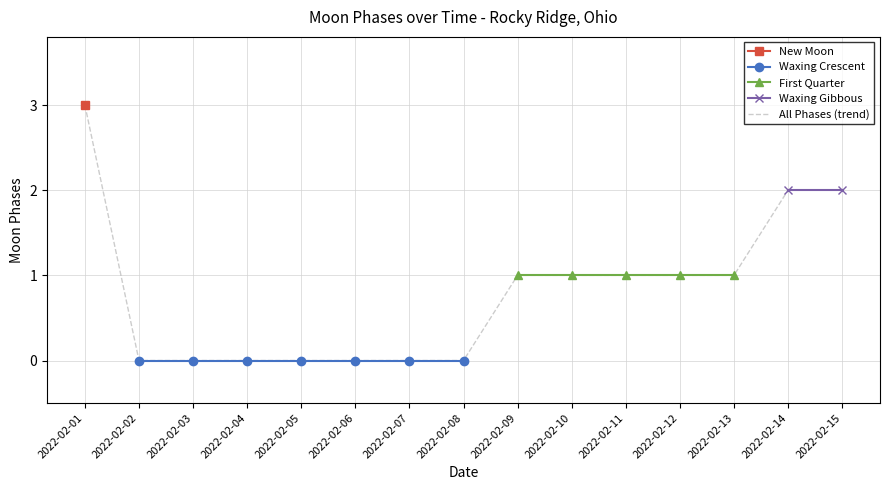

Reading left to right, list all the values displayed in this chart.

3	0	0	0	0	0	0	0	1	1	1	1	1	2	2